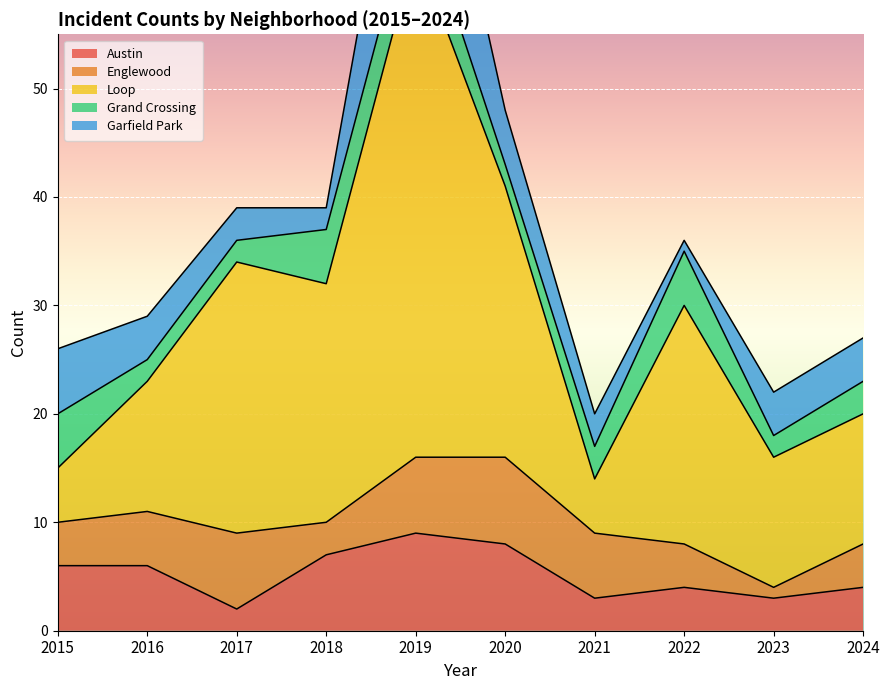

What is the total value across all series at 2020?

48